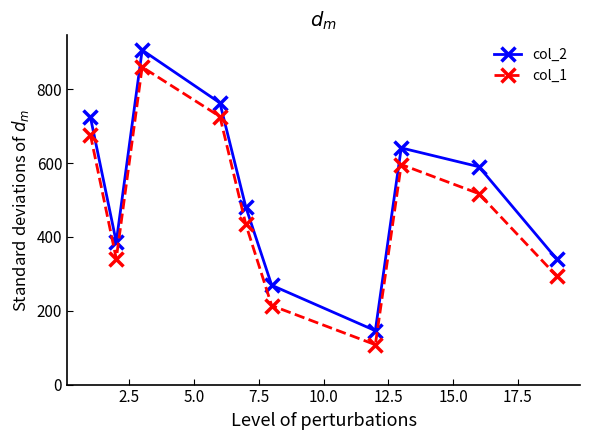

What is the greatest value displayed?

906